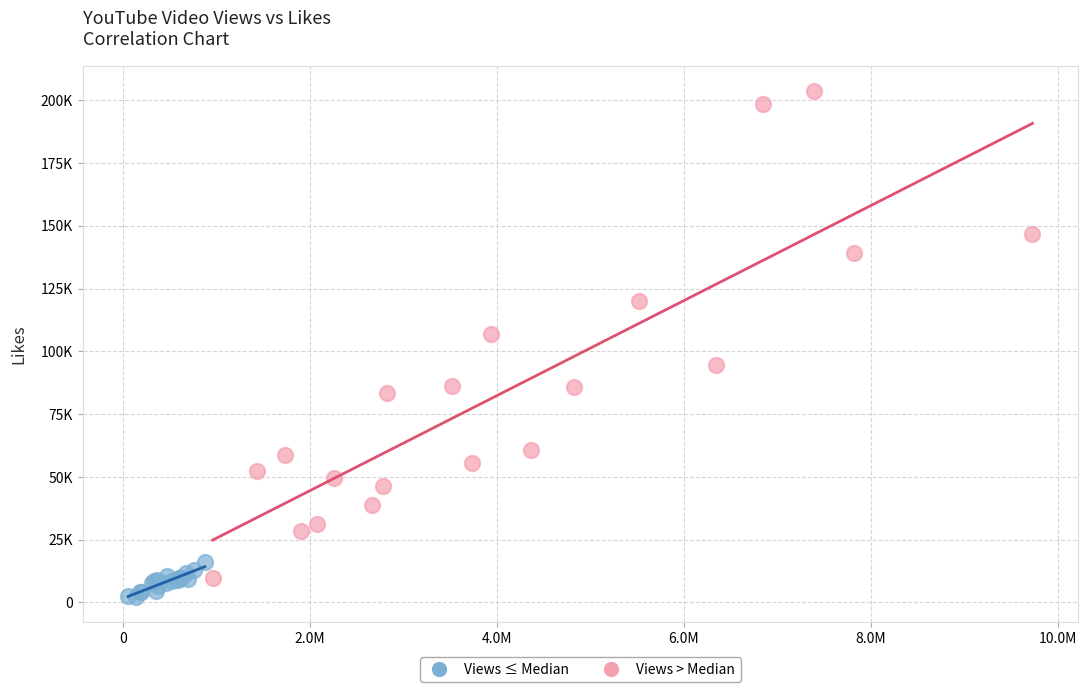

Which series reaches the minimum Y coordinate?

Views ≤ Median